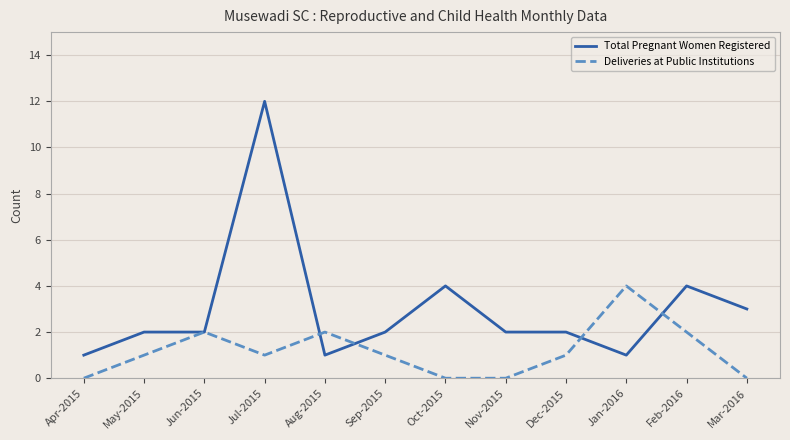

Which series has the largest total across all categories?

Total Pregnant Women Registered